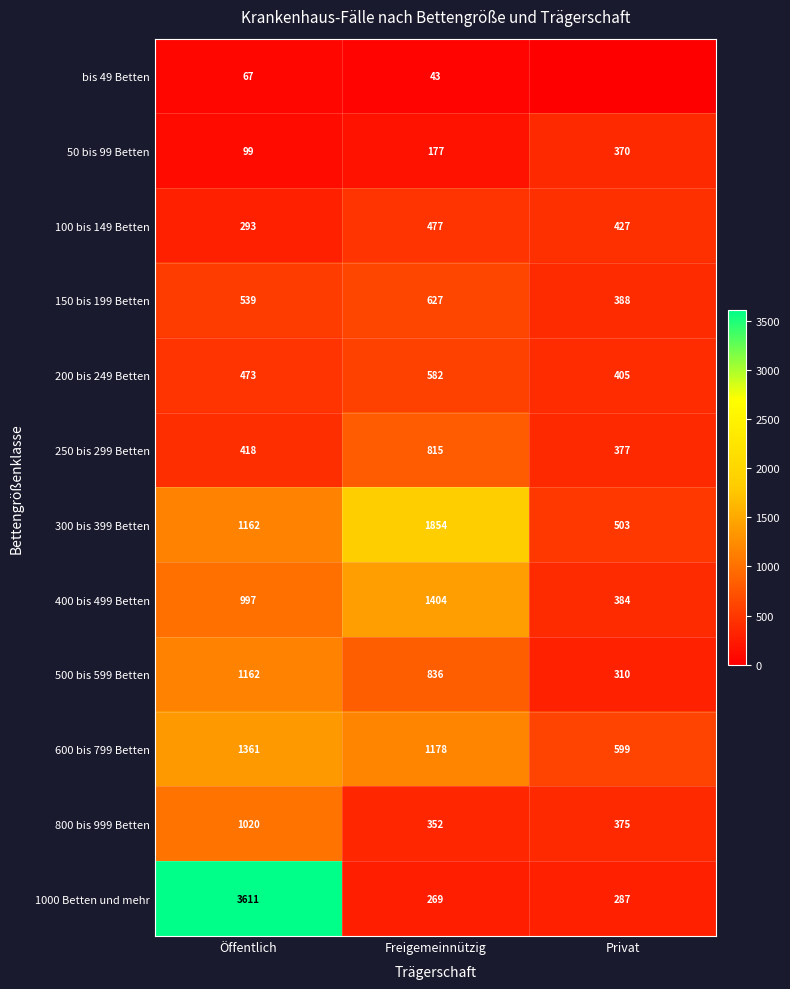

True or false: 500 bis 599 Betten has a value of 334 at Freigemeinnützig.

False